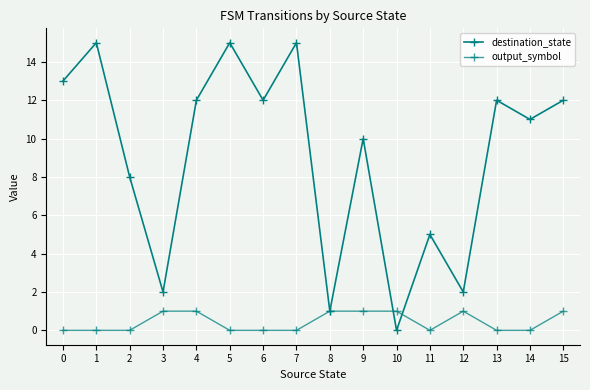

How many lines are shown in the chart?

2